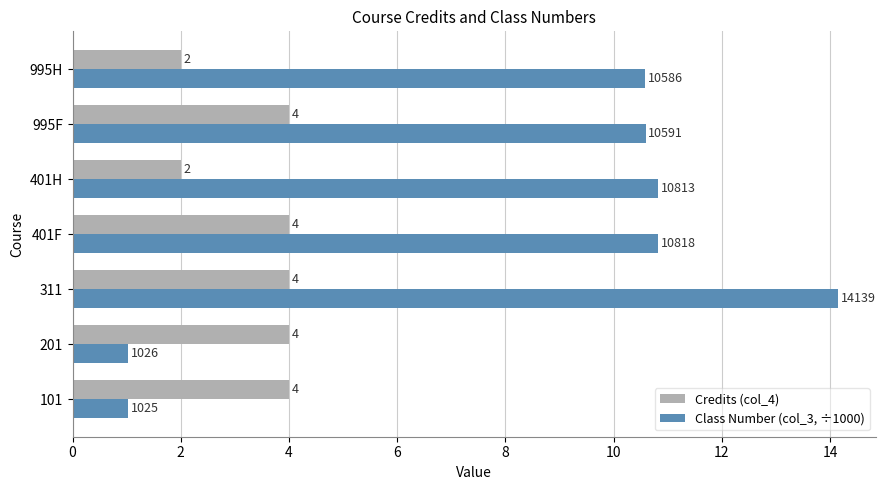

What is the difference between the maximum and minimum values in the Credits (col_4) series?

2.0